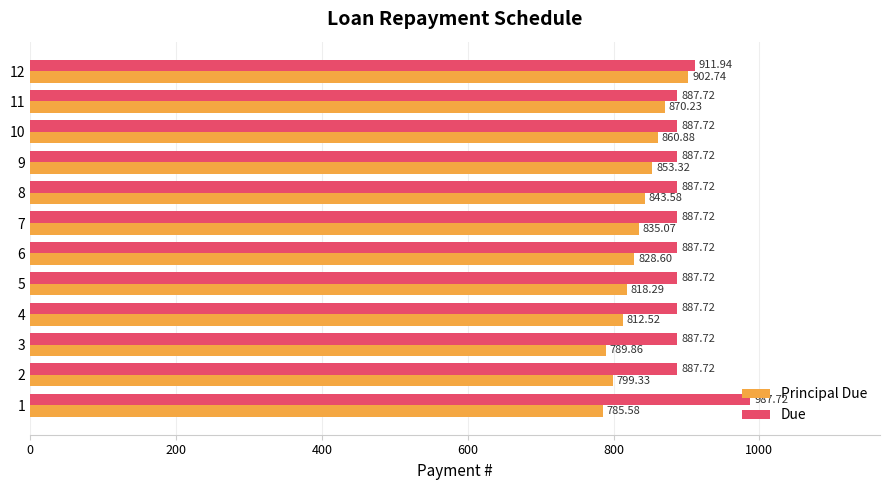

What are all the series names shown in the legend?

Principal Due, Due